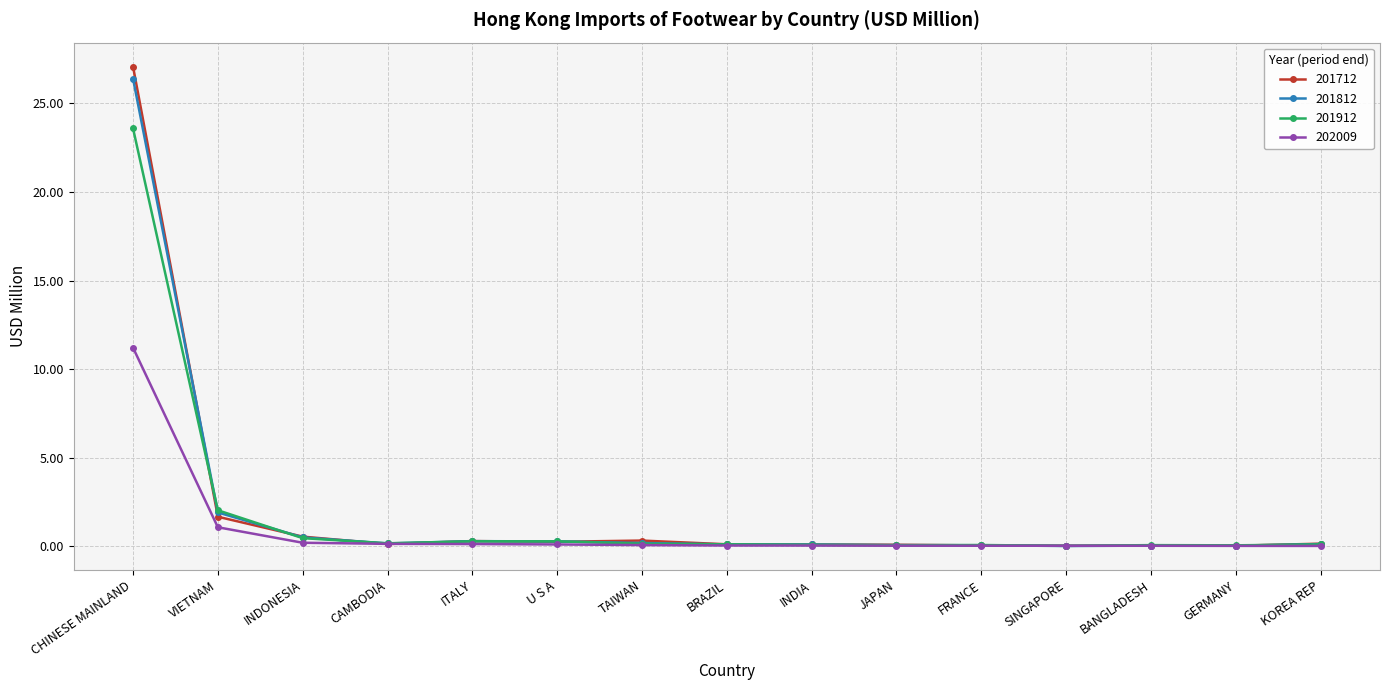

What is the label of the 13th point from the right?

INDONESIA